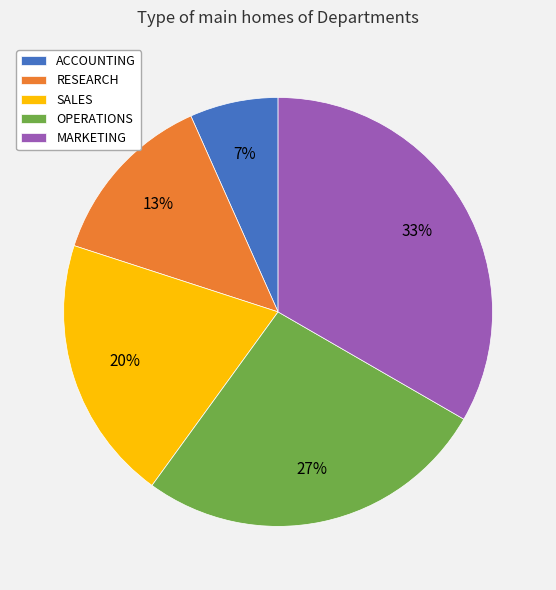

Is it true that RESEARCH is 27% of the pie?

False